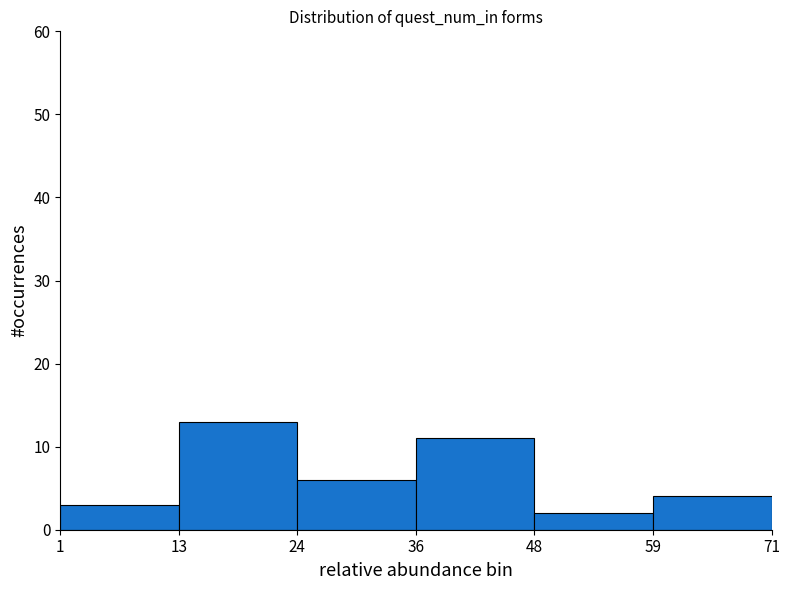

How tall is the bar that spans 59 to 71 on the x-axis? The values are not printed on the chart, so give them approximately, as read against the axis.

4